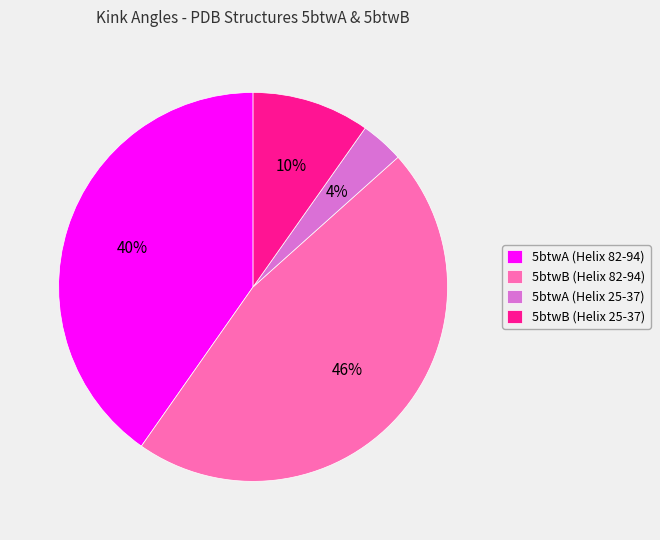

The 5btwA (Helix 82-94) slice represents 31% of the pie. True or false?

False